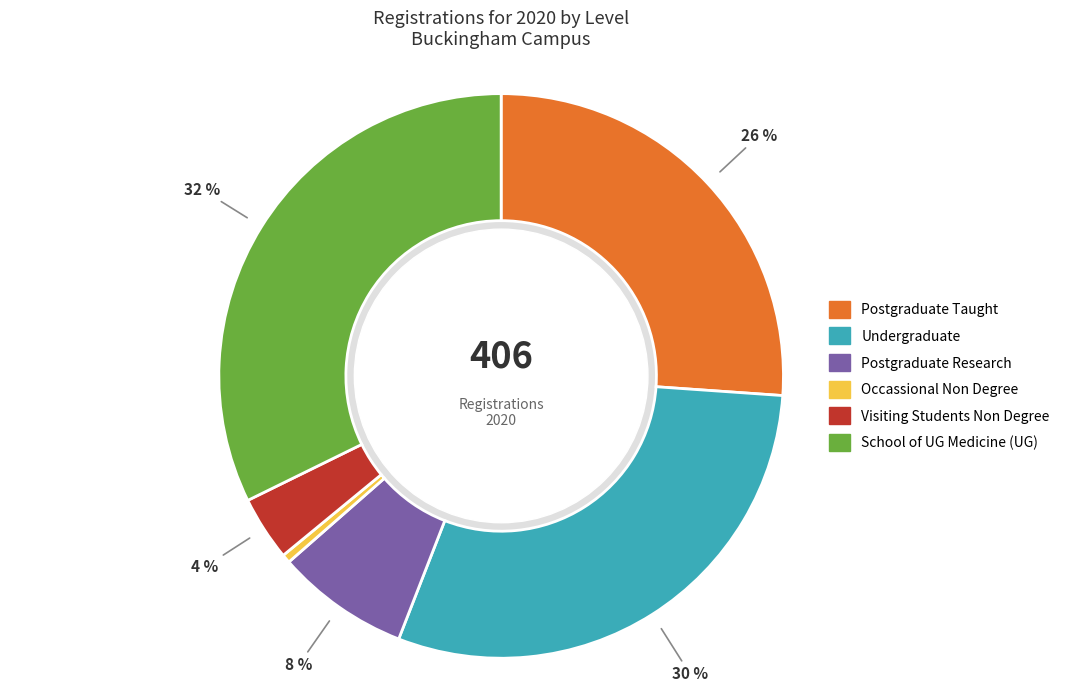

Is Postgraduate Taught the majority of the pie?

No